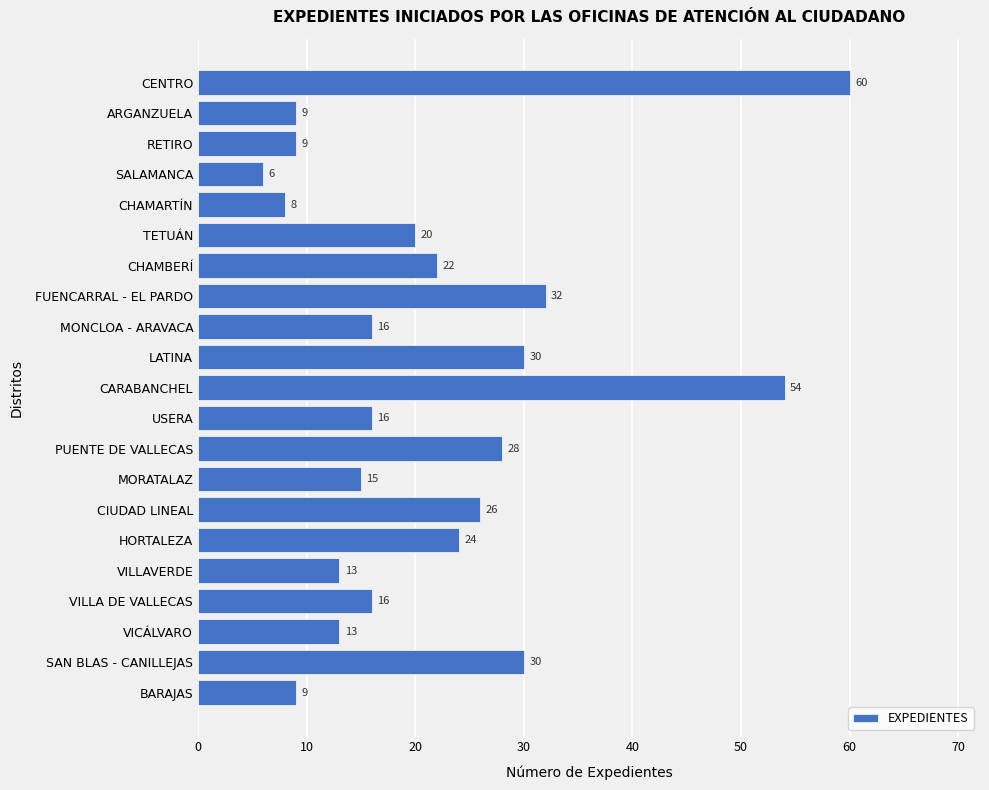

Reading top to bottom, what are all the values shown in this chart?

60	9	9	6	8	20	22	32	16	30	54	16	28	15	26	24	13	16	13	30	9